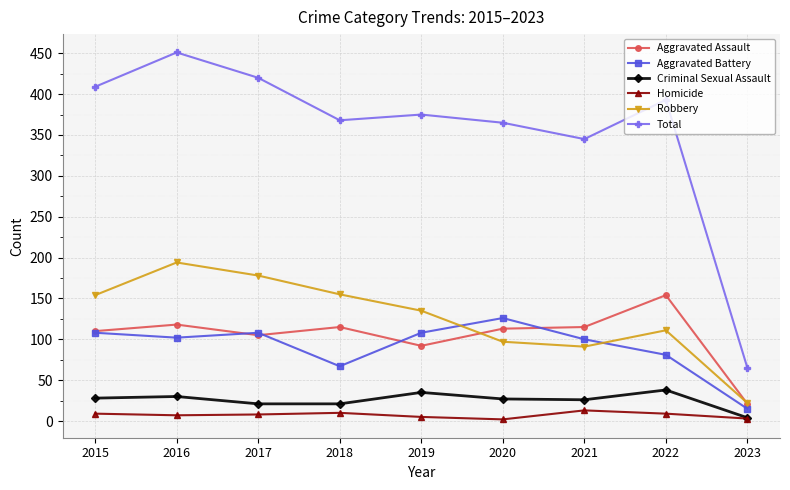

At which label does Aggravated Assault reach its peak?

2022